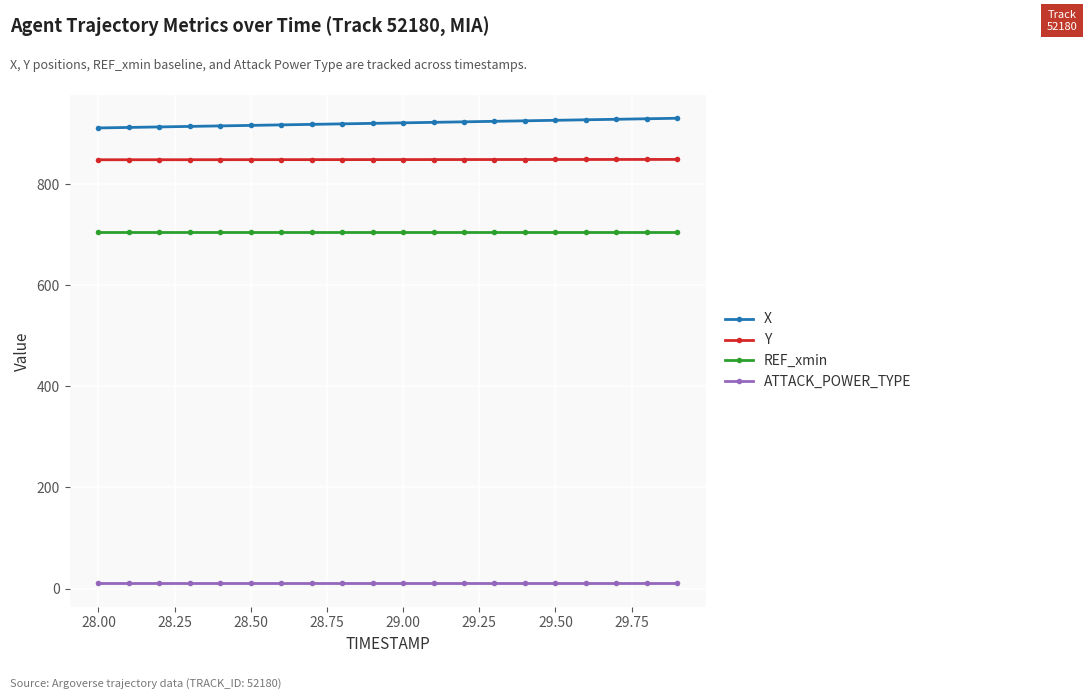

At how many categories does at least one series exceed 158?

20